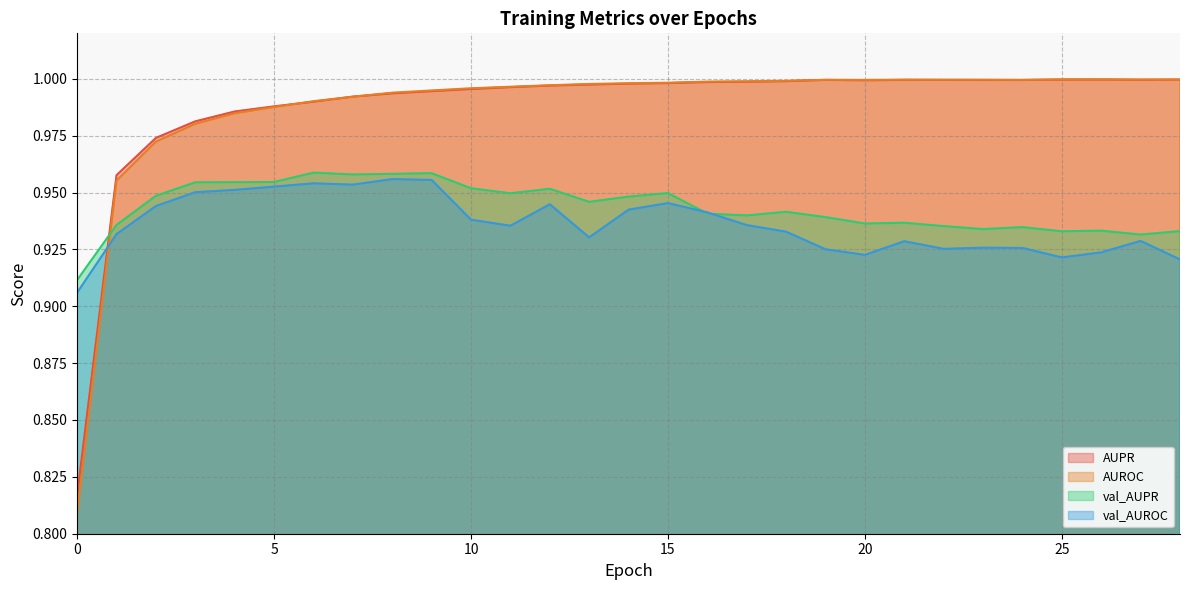

The AUPR series shows 1.0 at 4. True or false?

True